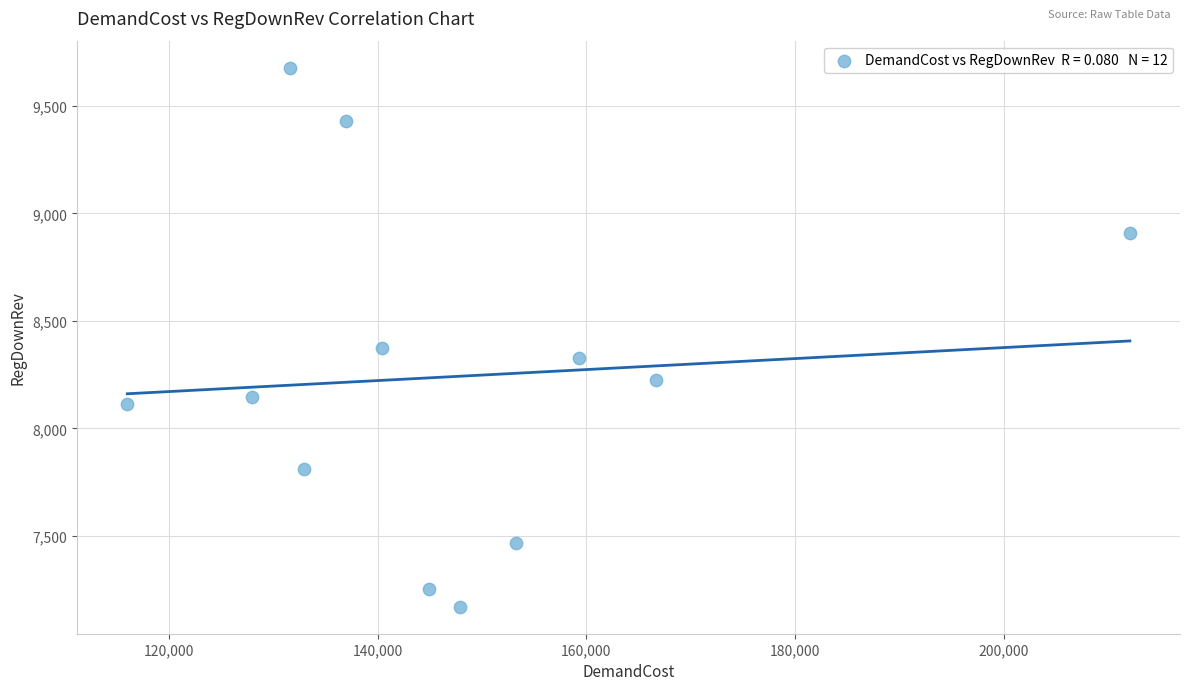

What is the range of X values (max minus min)?

96108.2